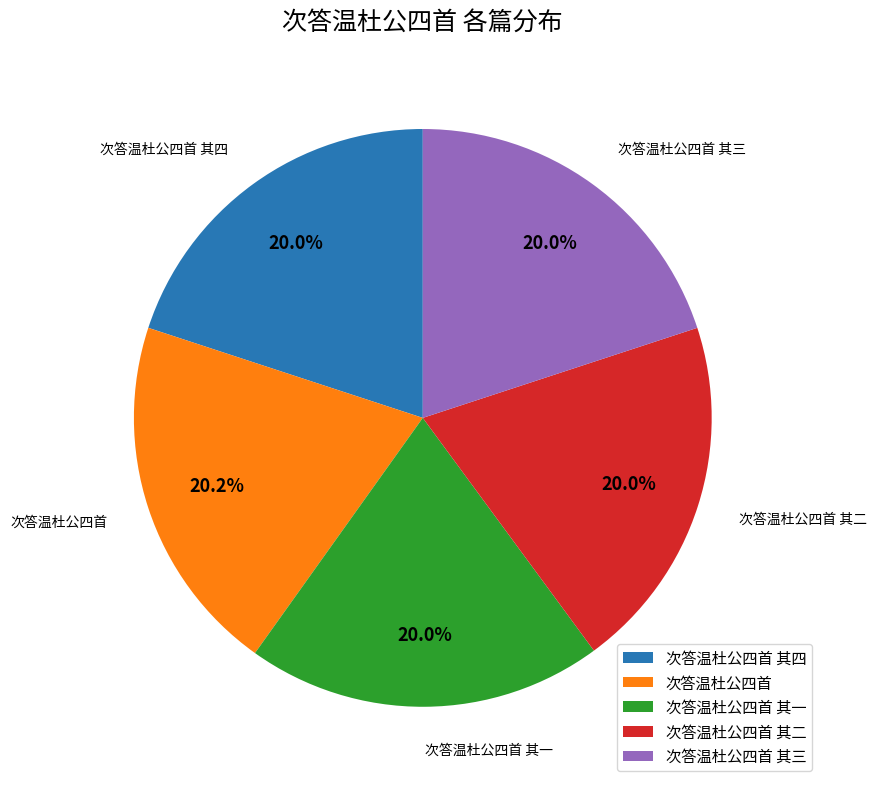

To the nearest percent, what is the combined percentage of 次答温杜公四首 其三 and 次答温杜公四首 其四?

40%